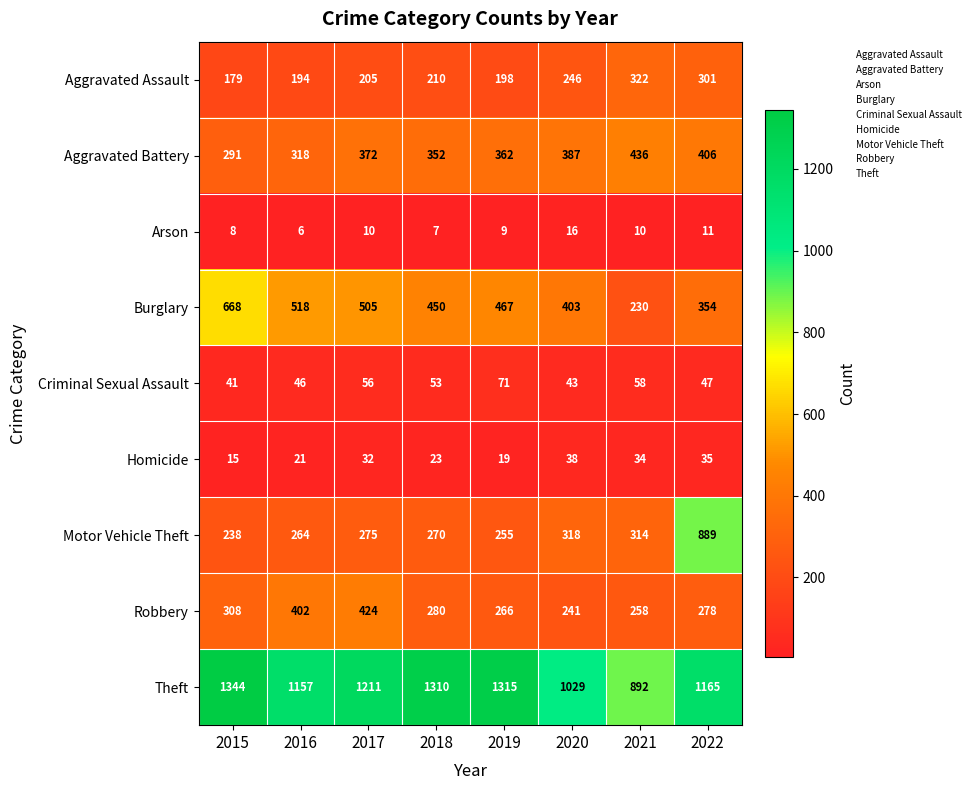

Between 2019 and 2020, which series saw the biggest shift?

Theft